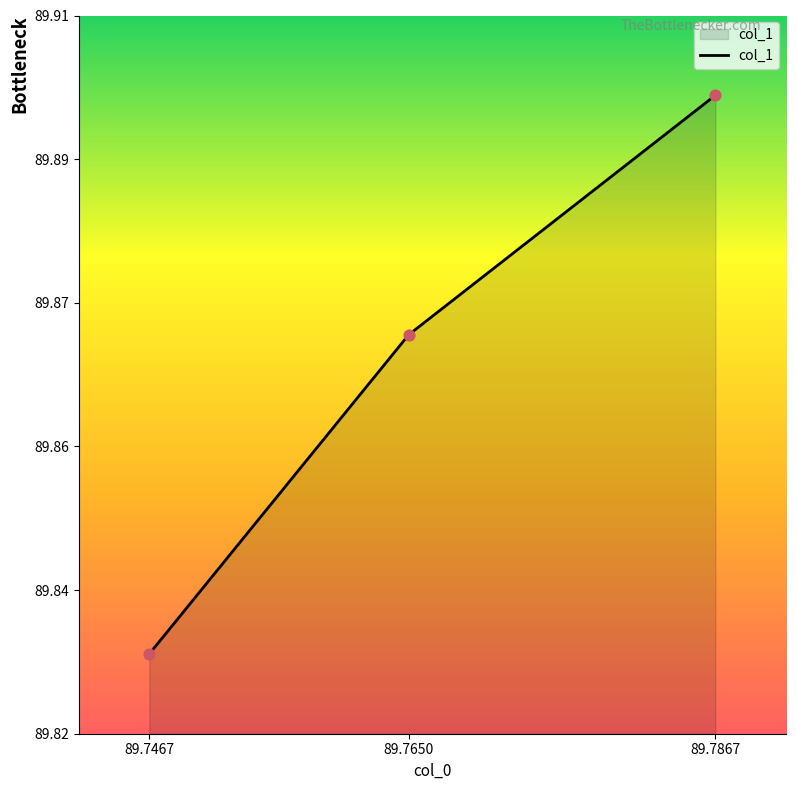

Approximately how many times larger is the value at 89.7867 compared to 89.7650?

1.0